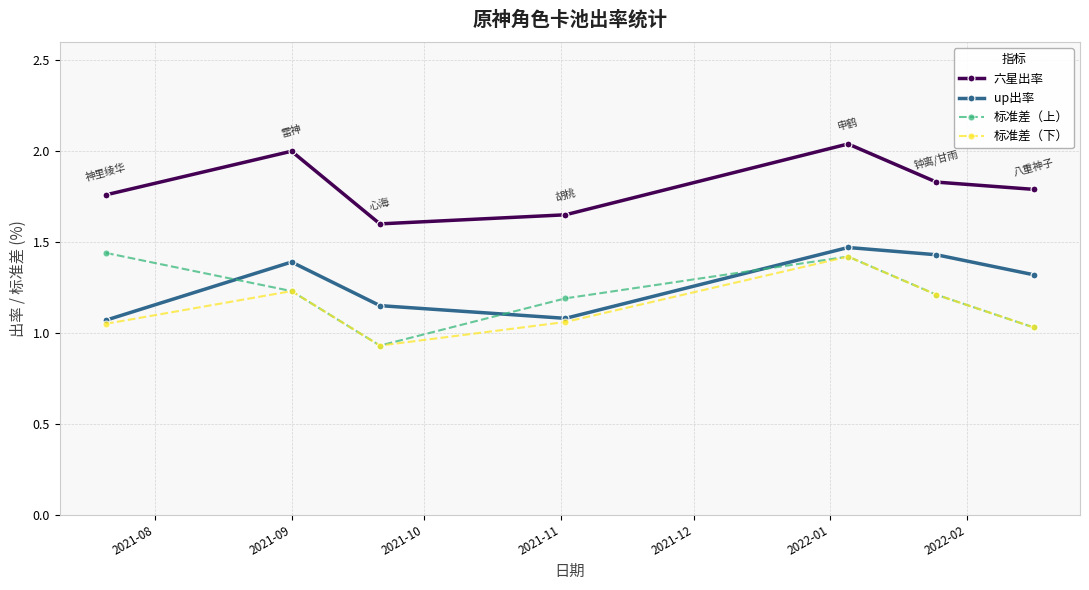

True or false: 六星出率 has more than 2 points higher than both neighbors.

False